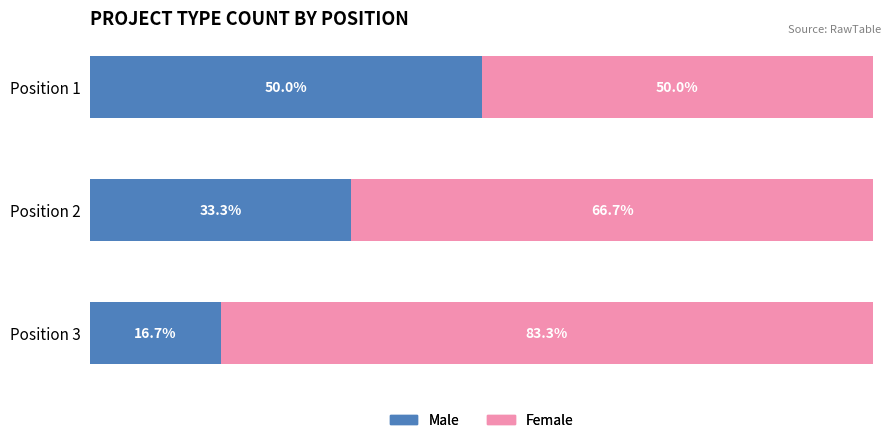

At which label is Male closest to 33?

Position 2